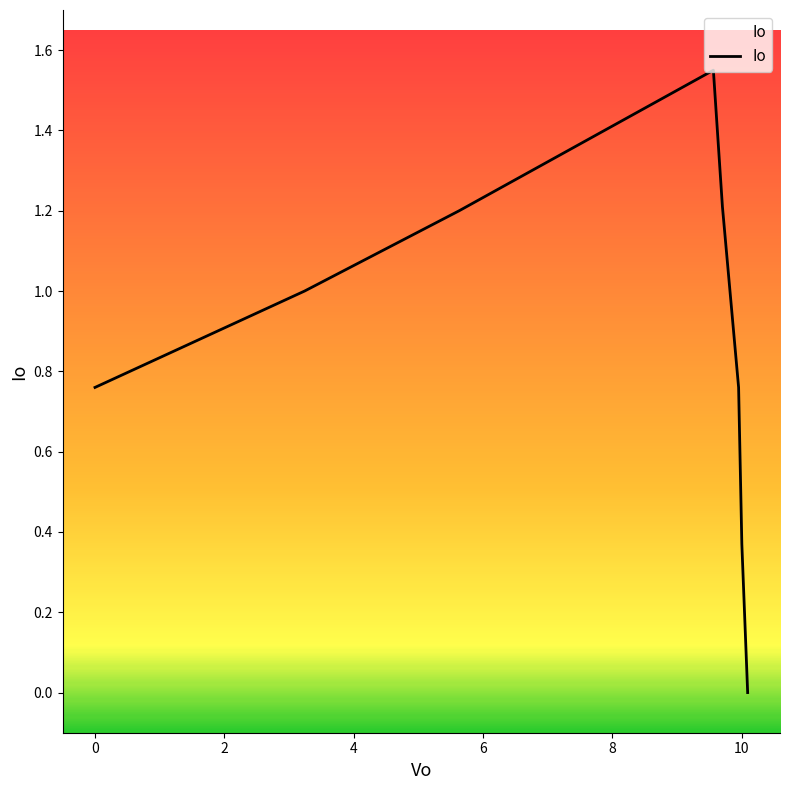

How many interior local peaks (higher than both neighbors) does the data have?

1